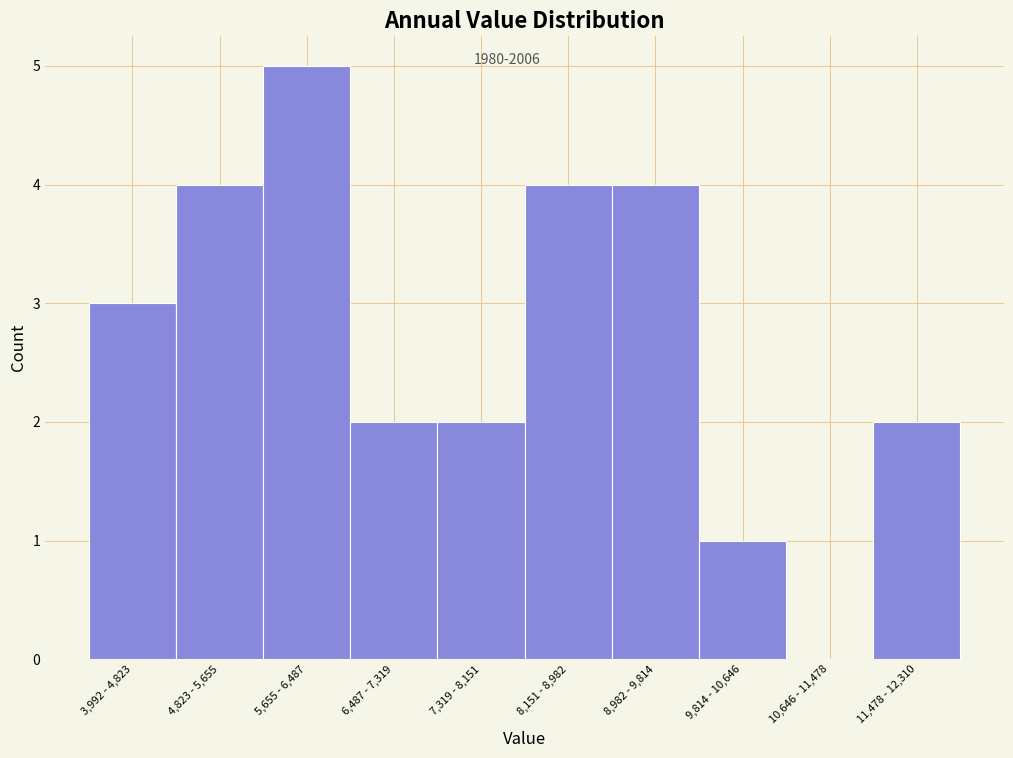

Reading left to right, extract all data points from this chart.

3,992 - 4,823=3	4,823 - 5,655=4	5,655 - 6,487=5	6,487 - 7,319=2	7,319 - 8,151=2	8,151 - 8,982=4	8,982 - 9,814=4	9,814 - 10,646=1	10,646 - 11,478=0	11,478 - 12,310=2